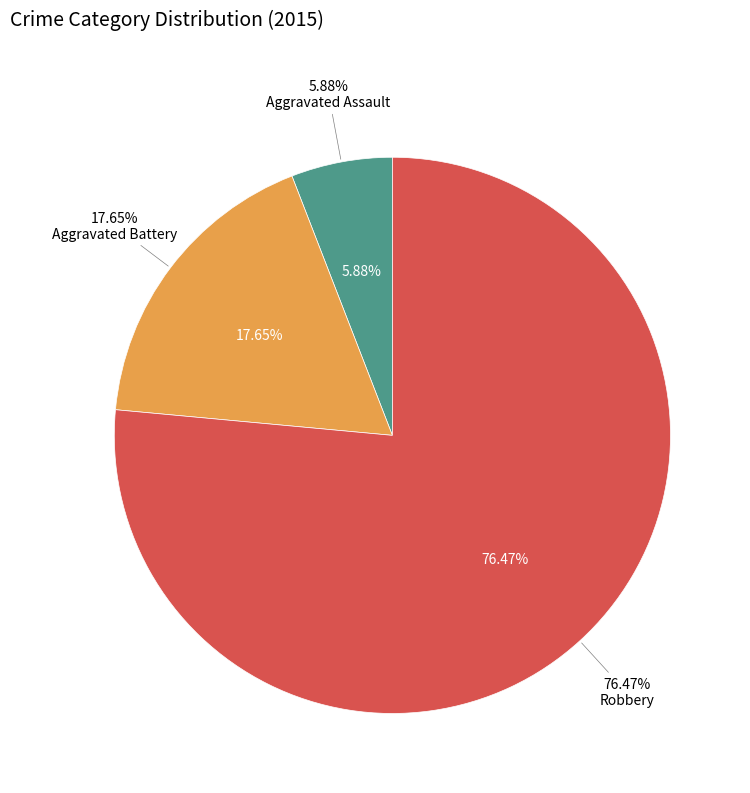

Rank the categories by value from lowest to highest.

Aggravated Assault, Aggravated Battery, Robbery